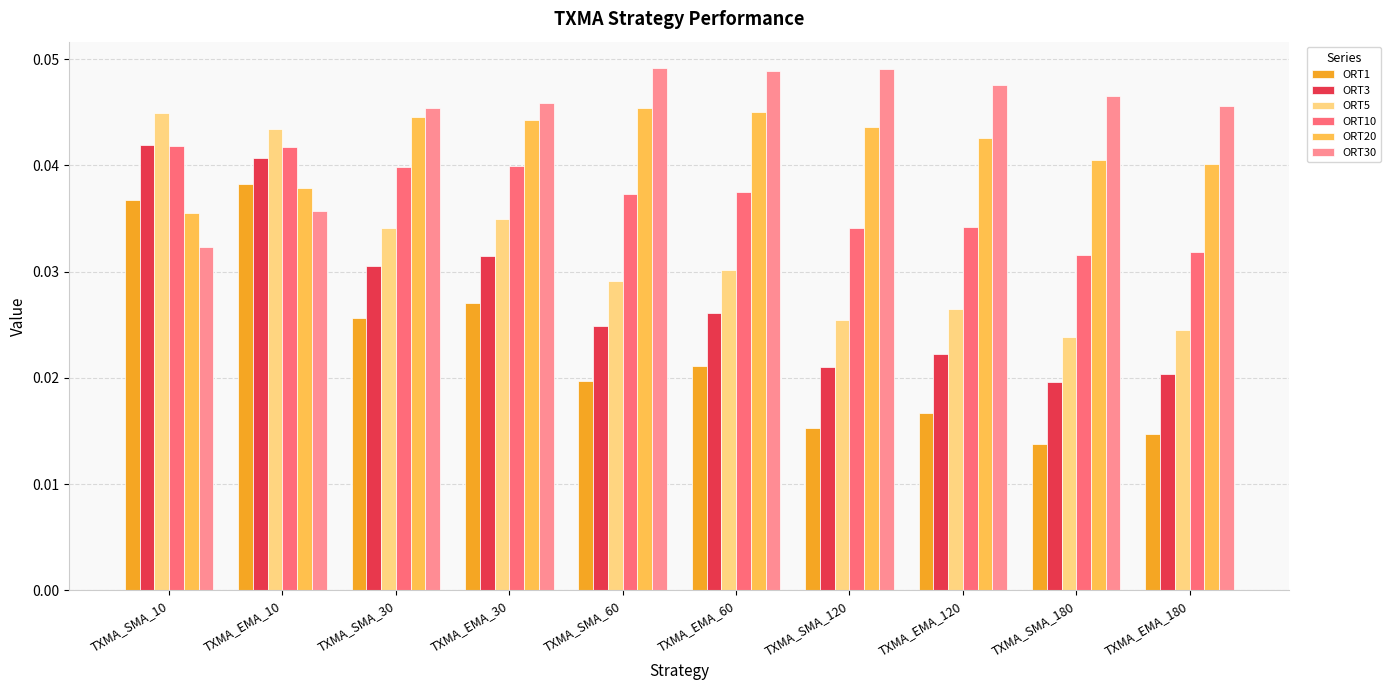

At which label is ORT1 closest to 0?

TXMA_SMA_180